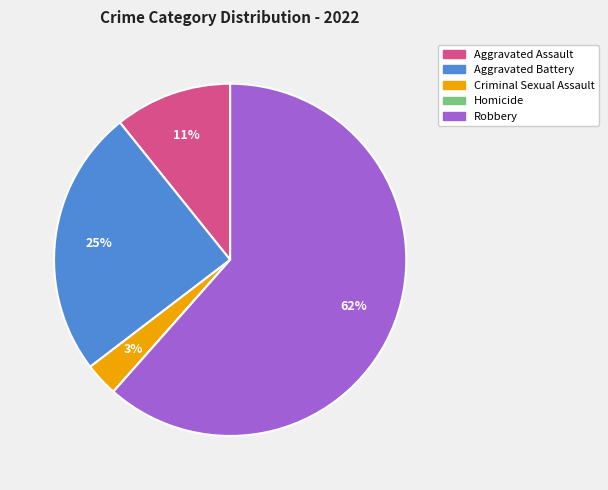

Combined, do Aggravated Battery and Aggravated Assault account for over 50%?

No